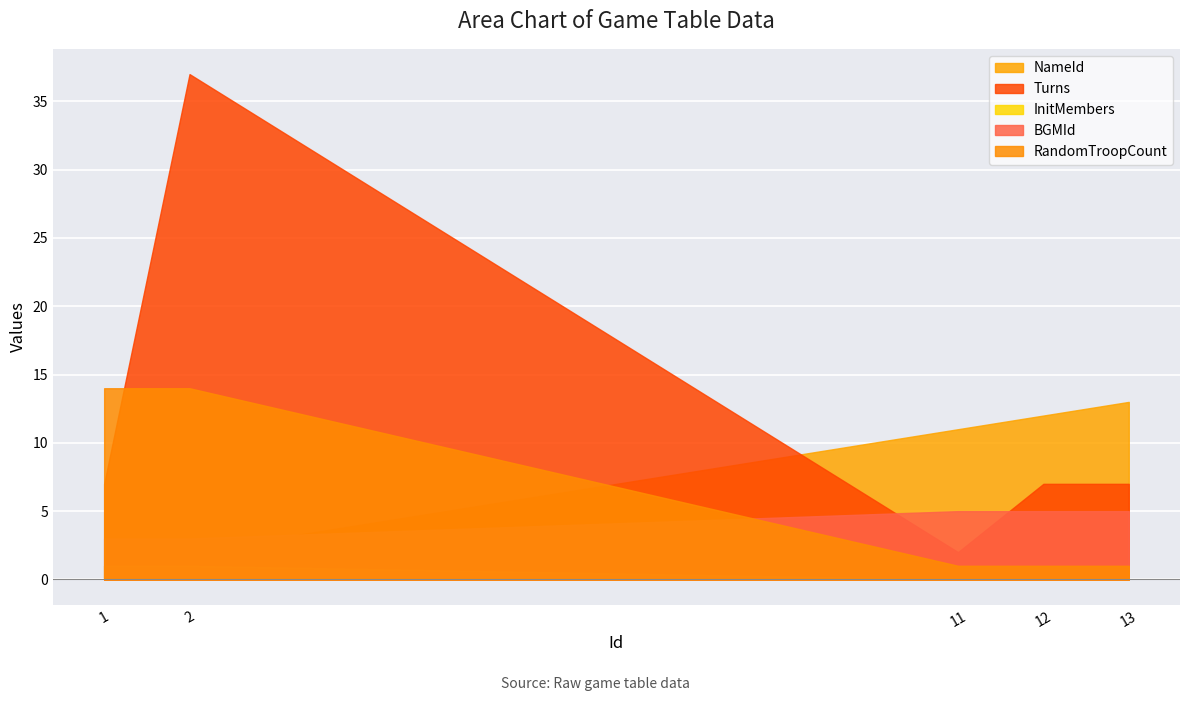

Which category has the lowest value across all series?

11